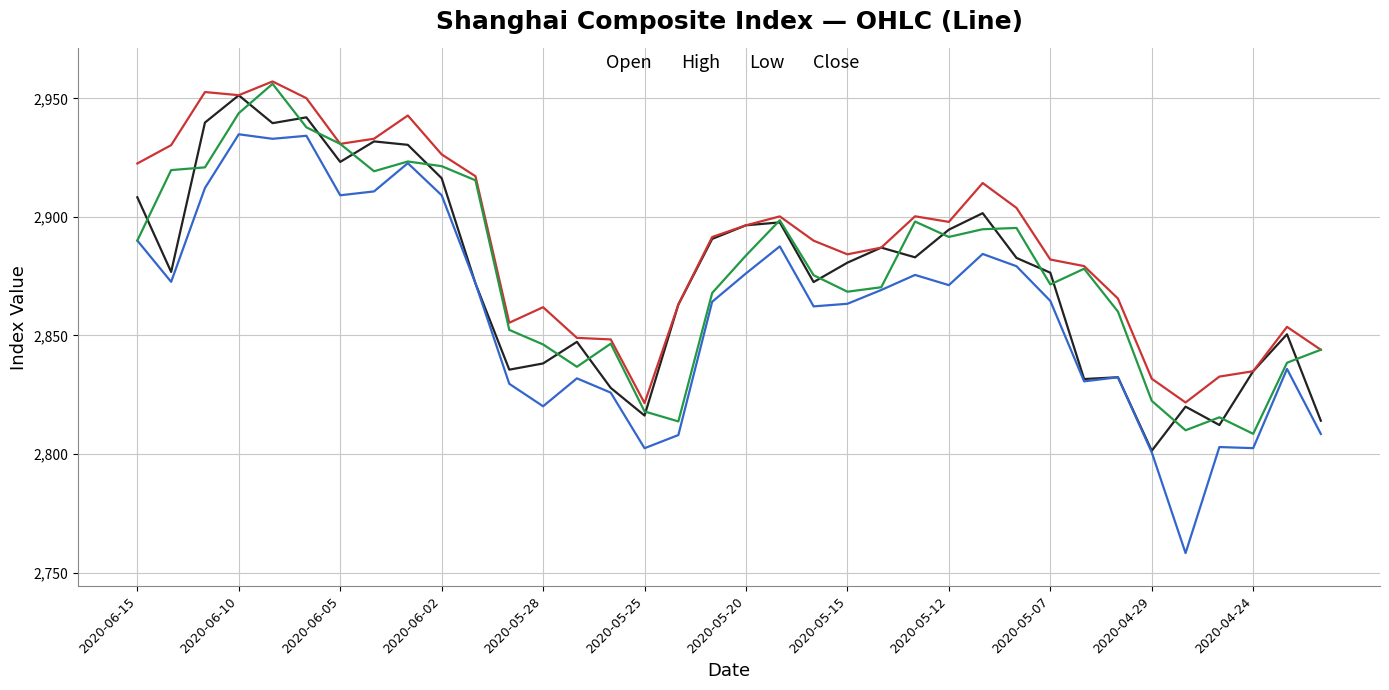

Which series has the largest total across all categories?

High